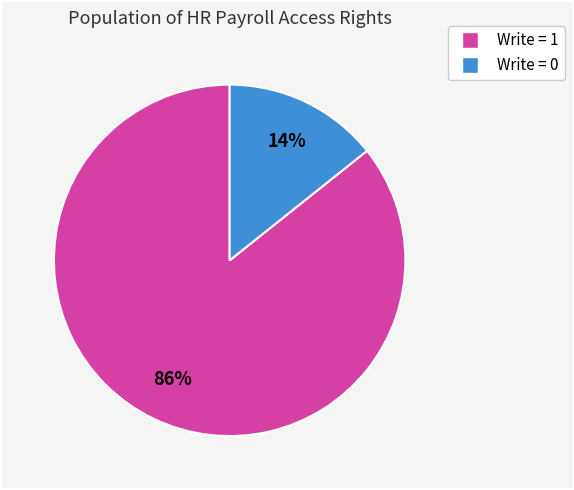

To the nearest percent, what is the average slice percentage?

50%